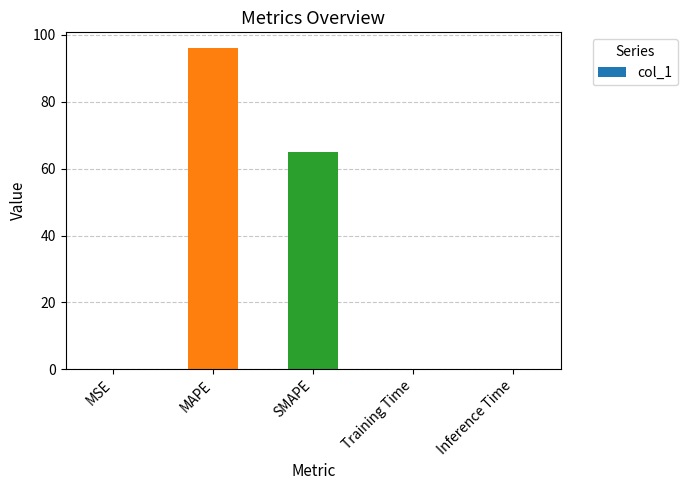

At which category does the chart reach its peak across all series?

MAPE